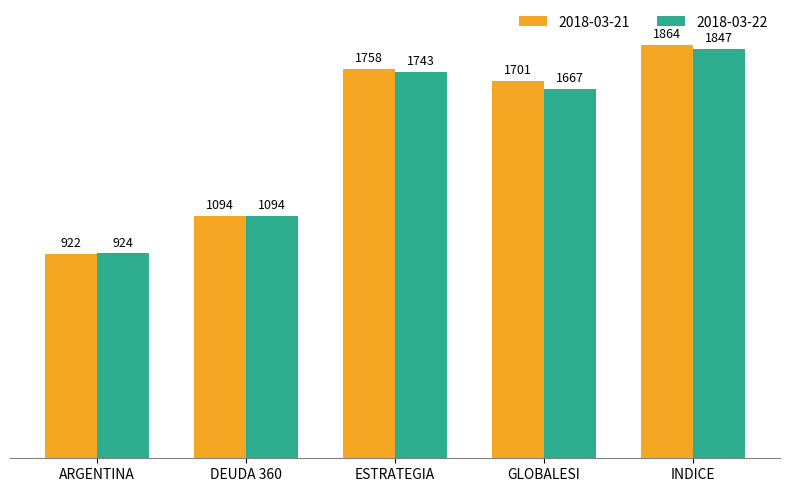

Is it true that 2018-03-21 equals 2955.1 at INDICE?

False